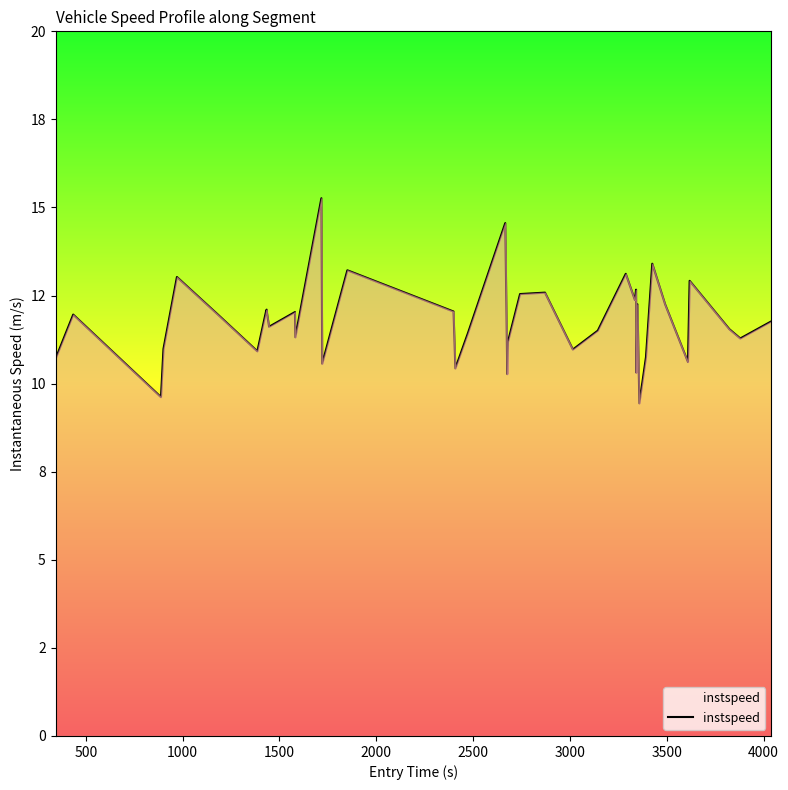

Does the chart have visible grid lines?

No